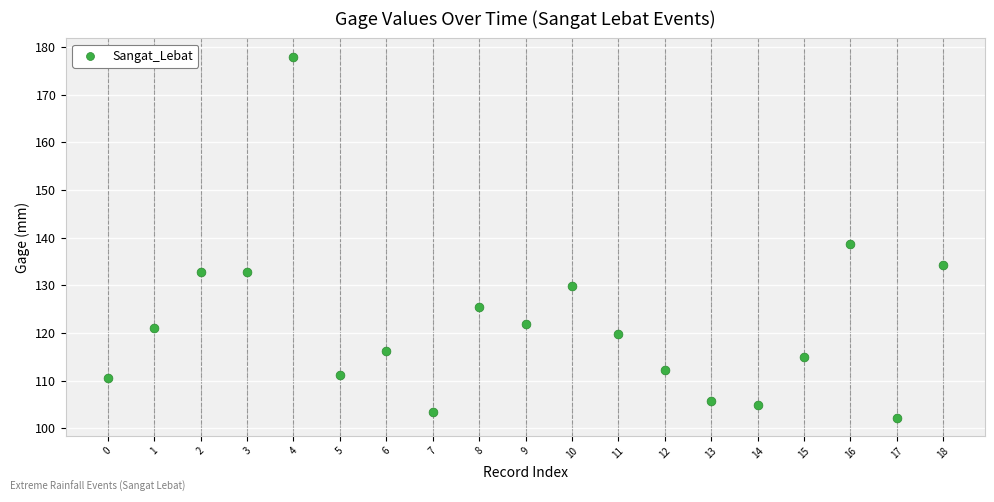

What Y value in the scatter plot is closest to 140?

138.7